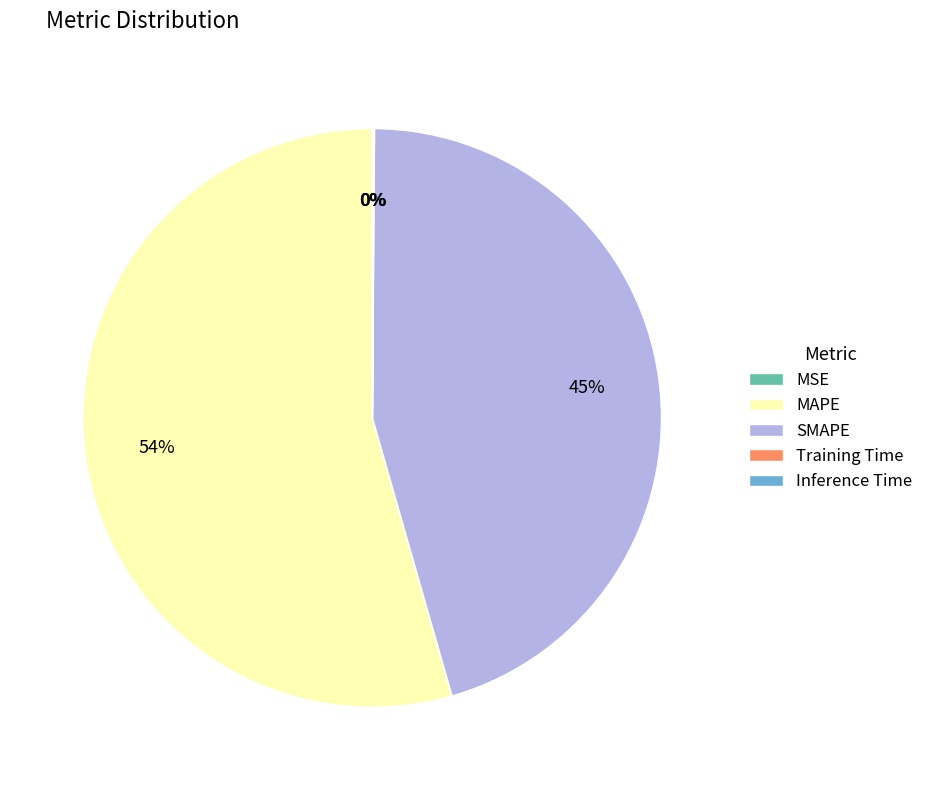

To the nearest percent, what is the average slice percentage?

20%